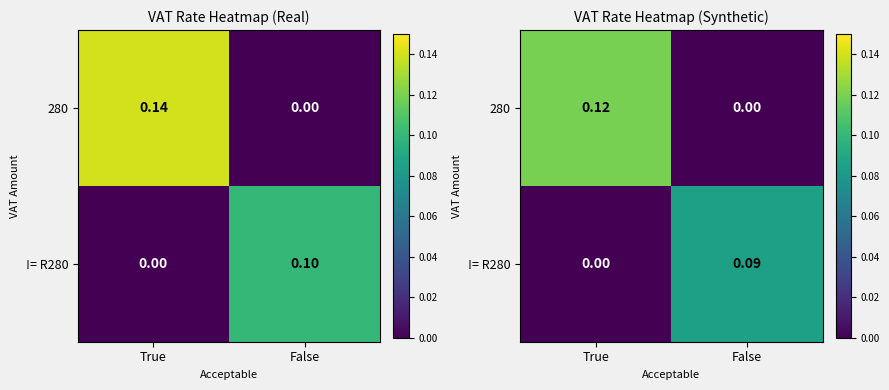

Which category has the lowest value across all series?

False